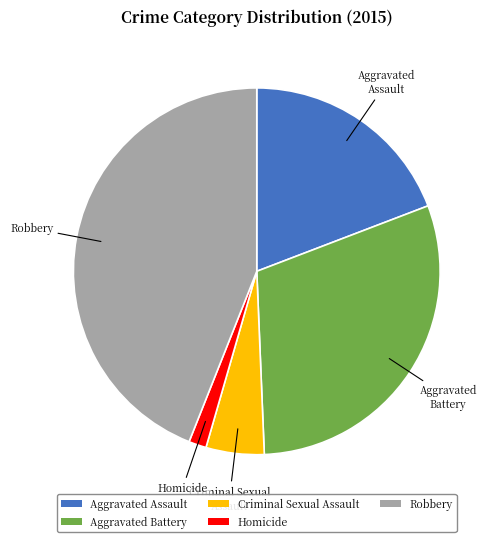

Is the sum of Aggravated Assault and Homicide greater than half?

No